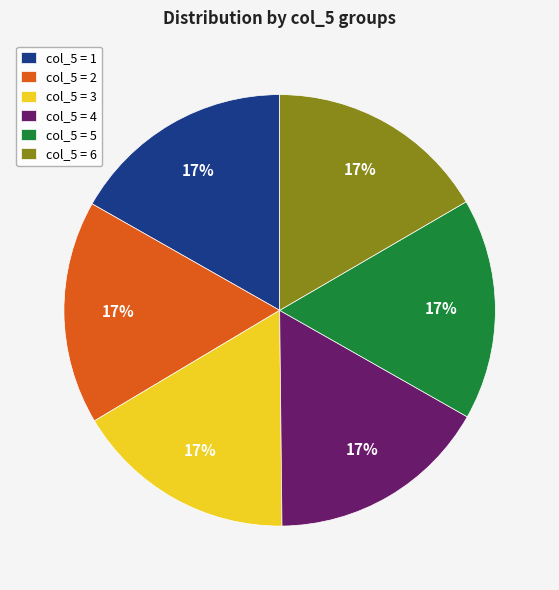

Do col_5 = 5 and col_5 = 3 together represent more than half of the pie?

No